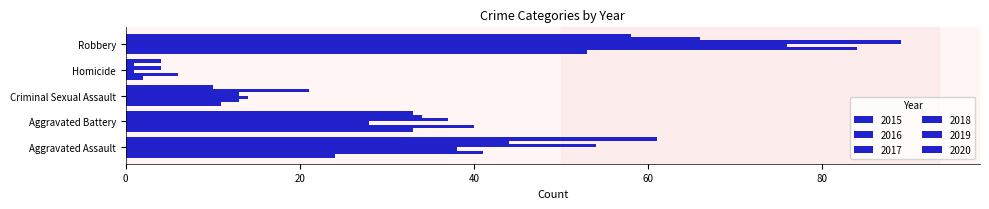

How many data points in 2015 are less than 24?

2